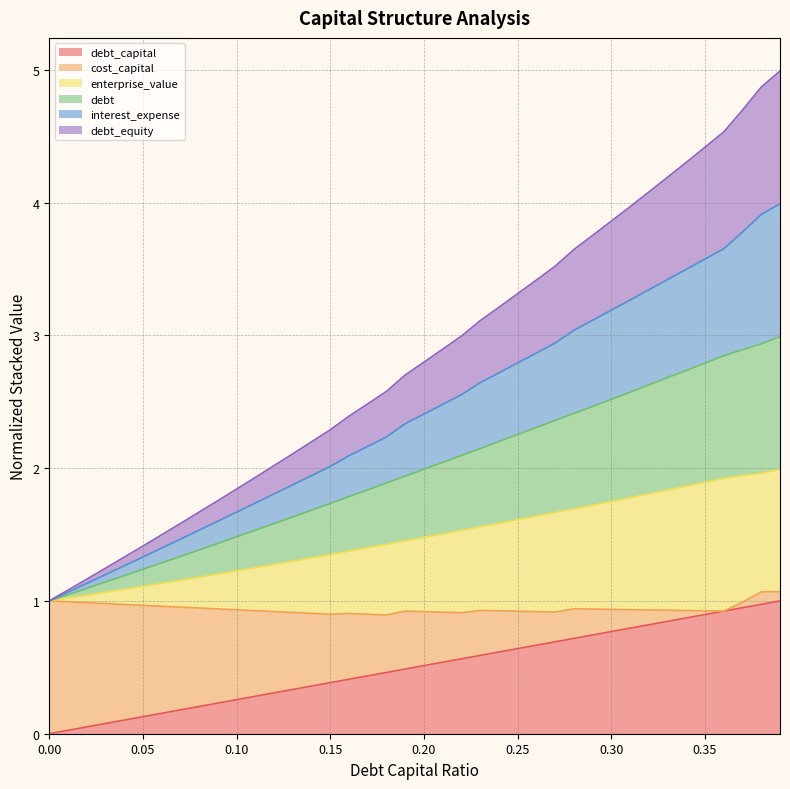

Which series has the largest range (max minus min)?

interest_expense